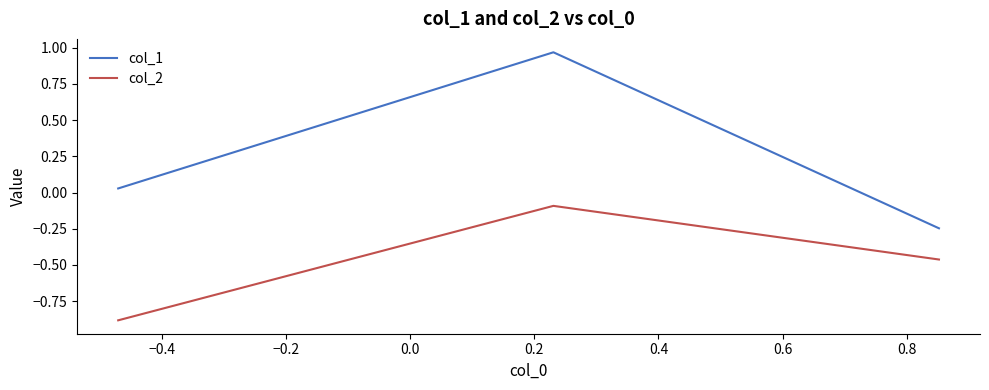

Which series has the largest total across all categories?

col_1